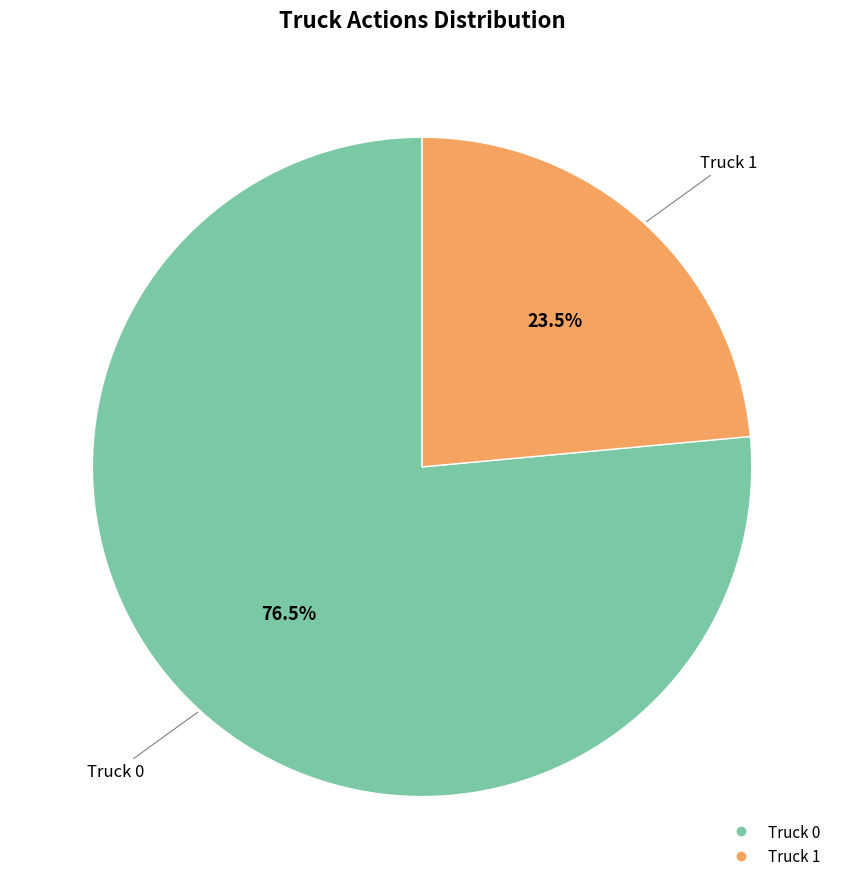

Which has a higher value, Truck 0 or Truck 1?

Truck 0